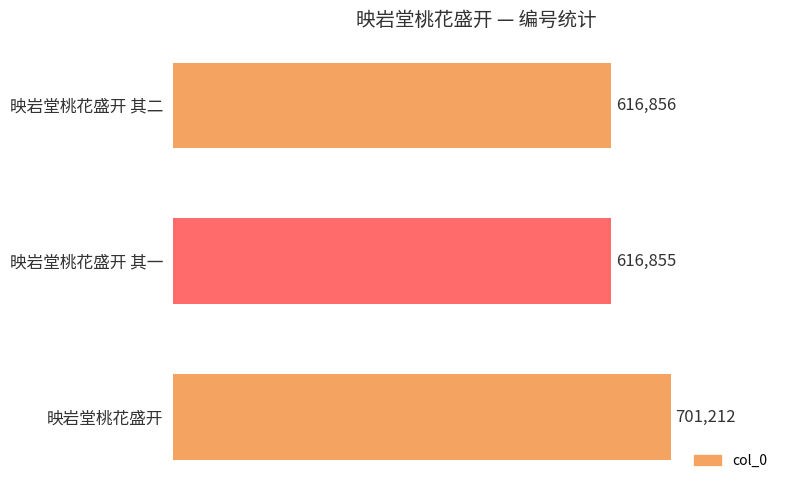

How many values are below 616856?

1